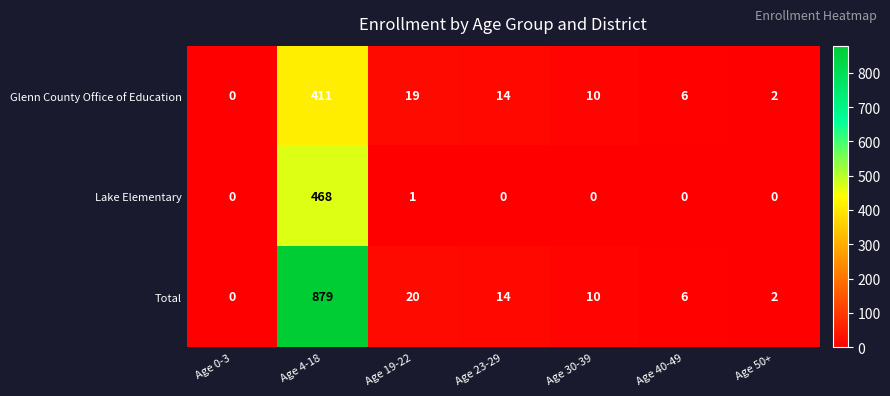

What is the difference between the maximum and minimum values in the Glenn County Office of Education series?

411